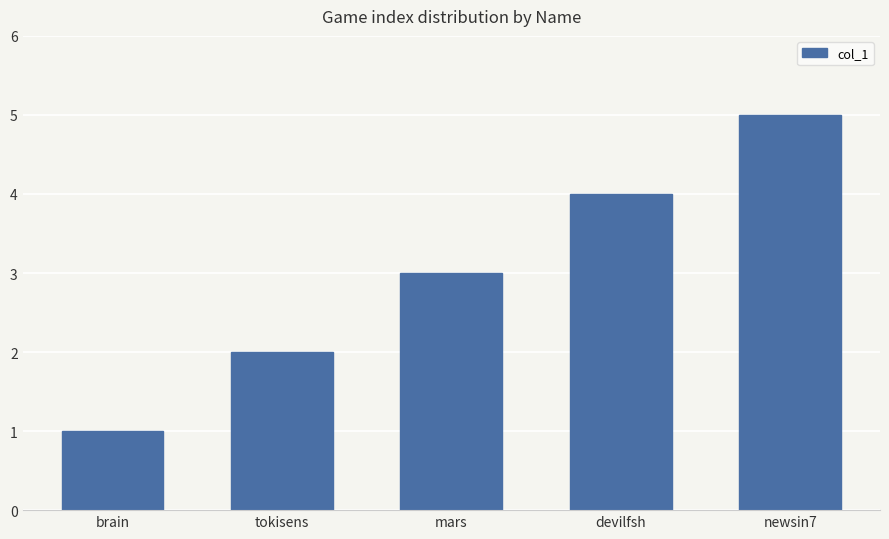

How many bars are there in total?

5